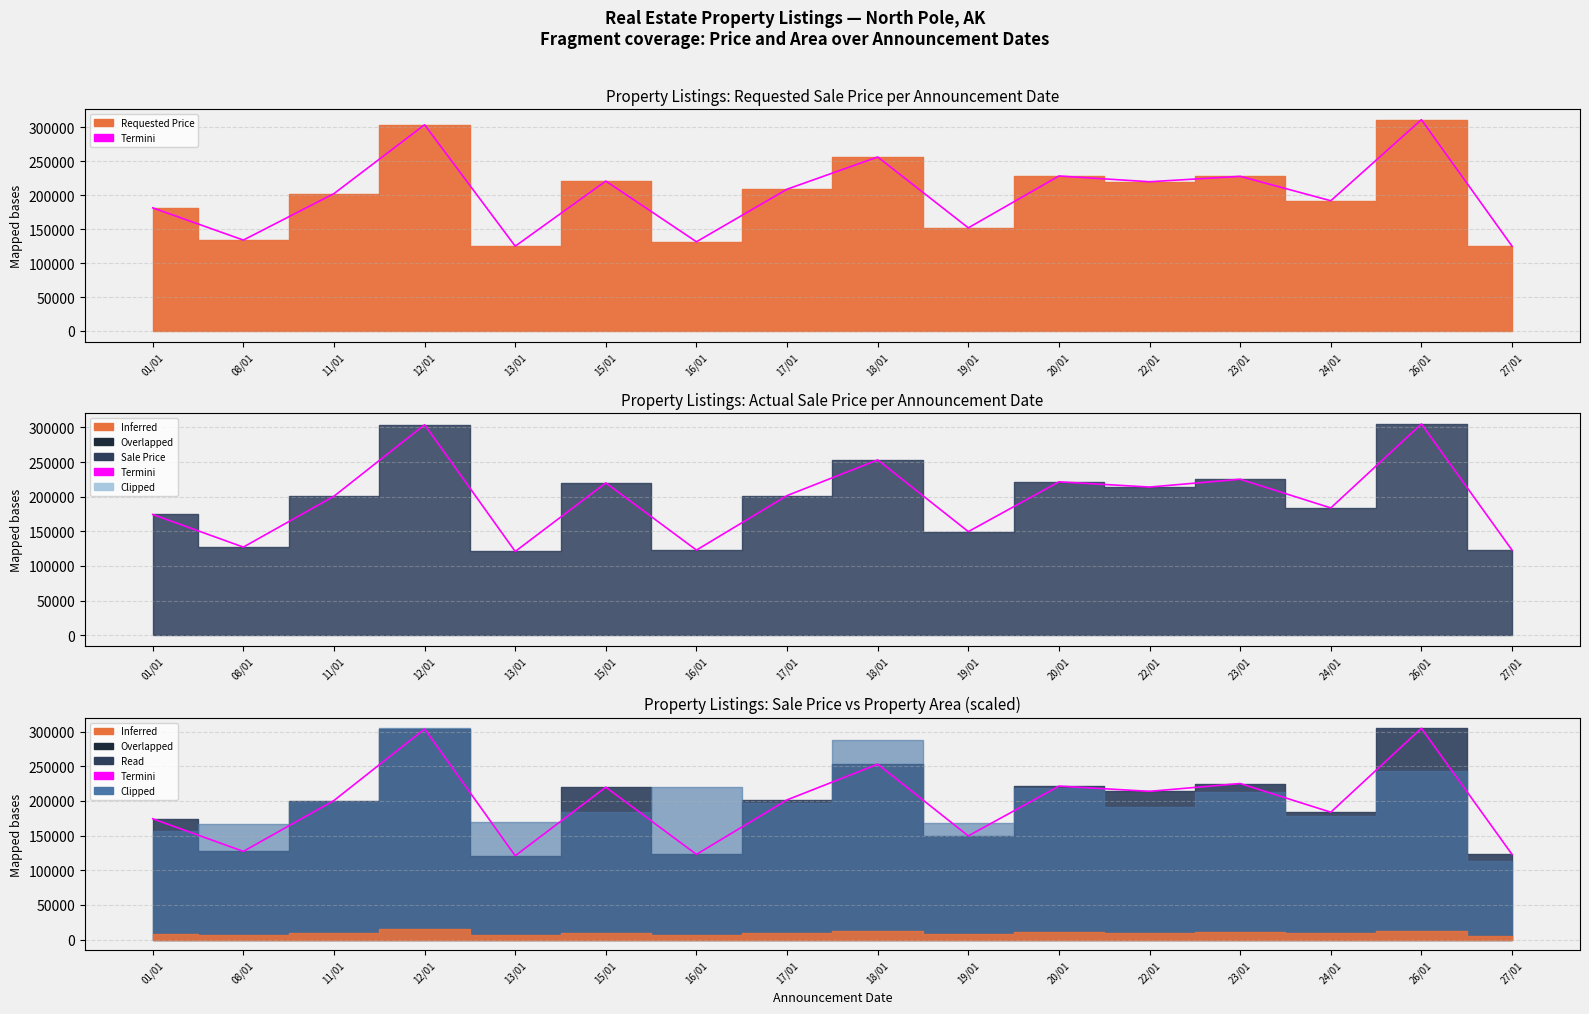

Reading left to right, list all the values displayed in this chart.

Requested Price: 01/01=181500	08/01=134000	11/01=202500	12/01=304000	13/01=125000	15/01=221000	16/01=131500	17/01=209000	18/01=256500	19/01=152000	20/01=228500	22/01=220000	23/01=228000	24/01=192000	26/01=311500	27/01=125000
Sale Price: 01/01=174345	08/01=127248	11/01=200700	12/01=303935	13/01=120920	15/01=219928	16/01=122923	17/01=201612	18/01=253121	19/01=149592	20/01=221478	22/01=213941	23/01=225224	24/01=183808	26/01=305001	27/01=122835